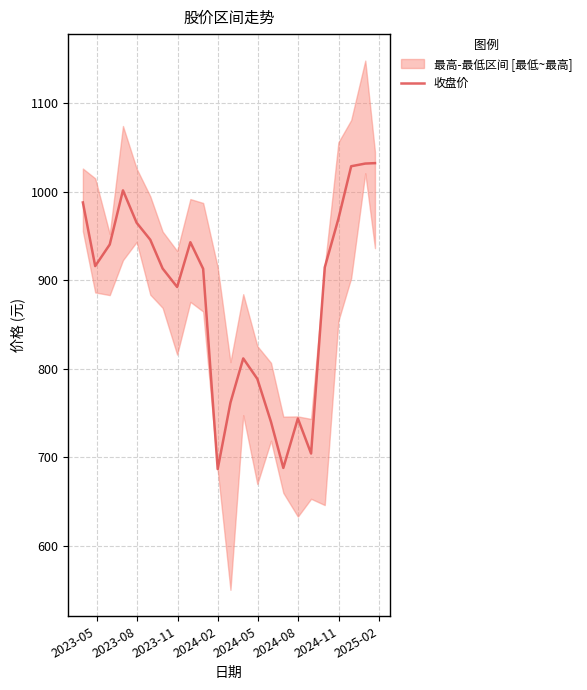

What is the lowest value of the 收盘价 series?

686.9